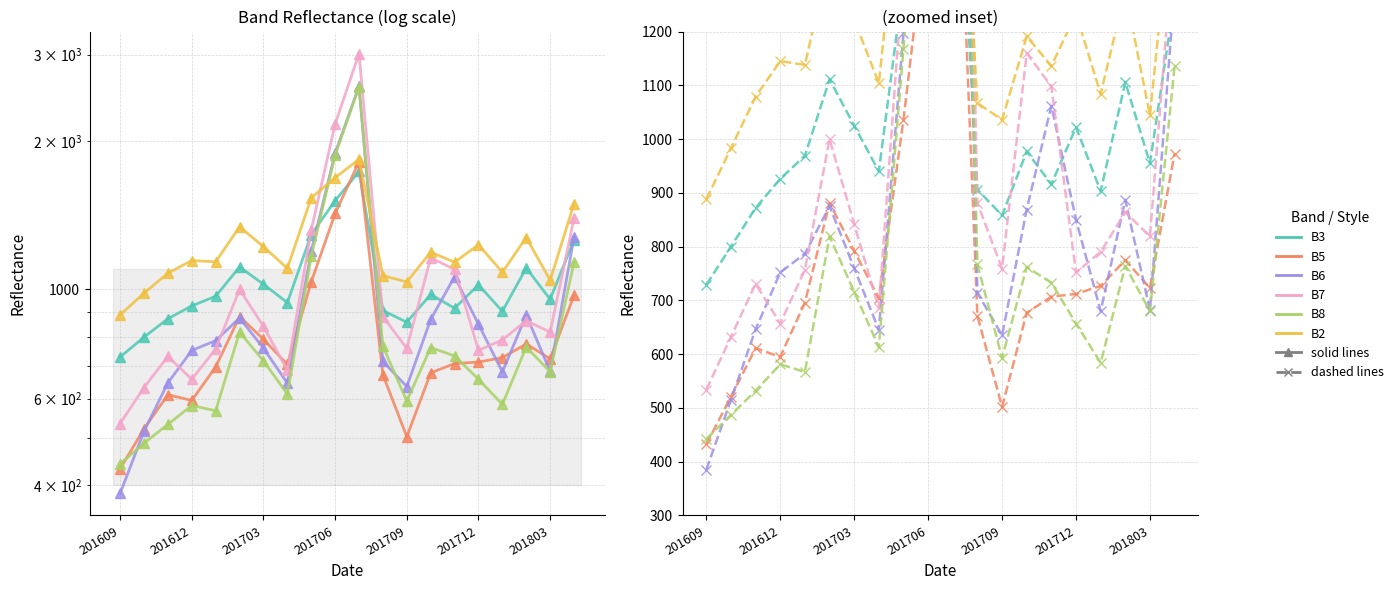

Rank the series by their maximum value, from lowest to highest.

B3, B5, B2, B8, B6, B7